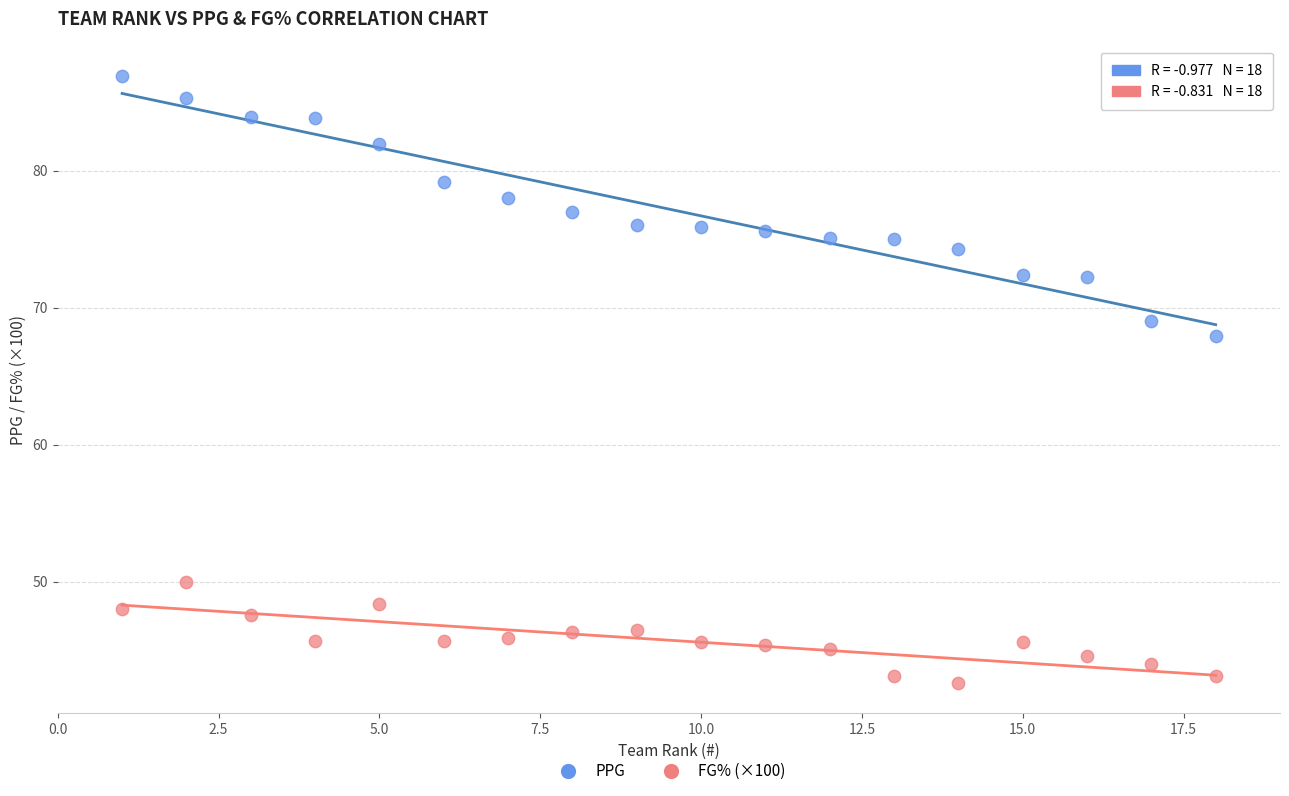

Across all data points, what is the range of Y values (max minus min)?

44.3